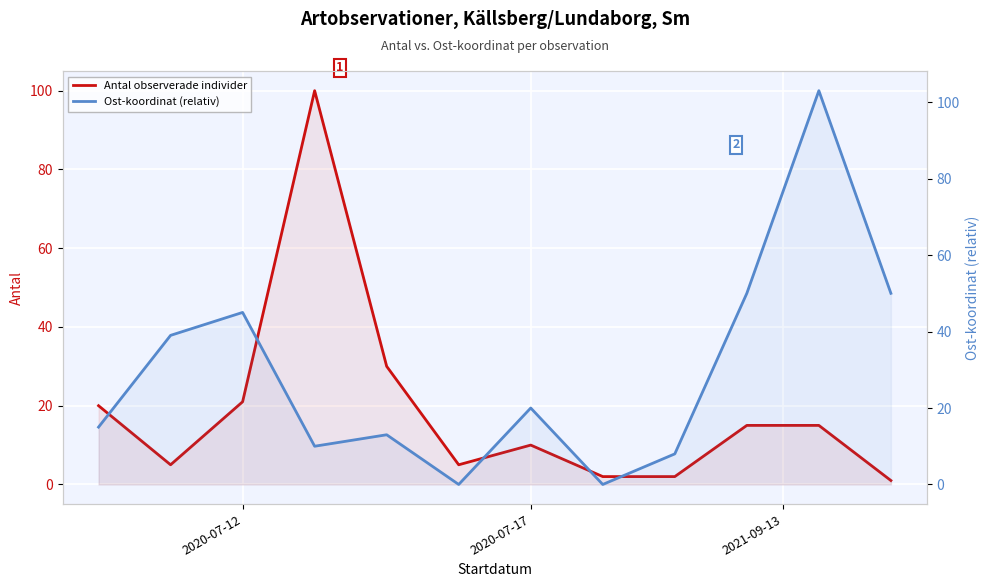

After their last crossing, which series has the higher values: Antal observerade individer or Ost-koordinat (relativ)?

Ost-koordinat (relativ)